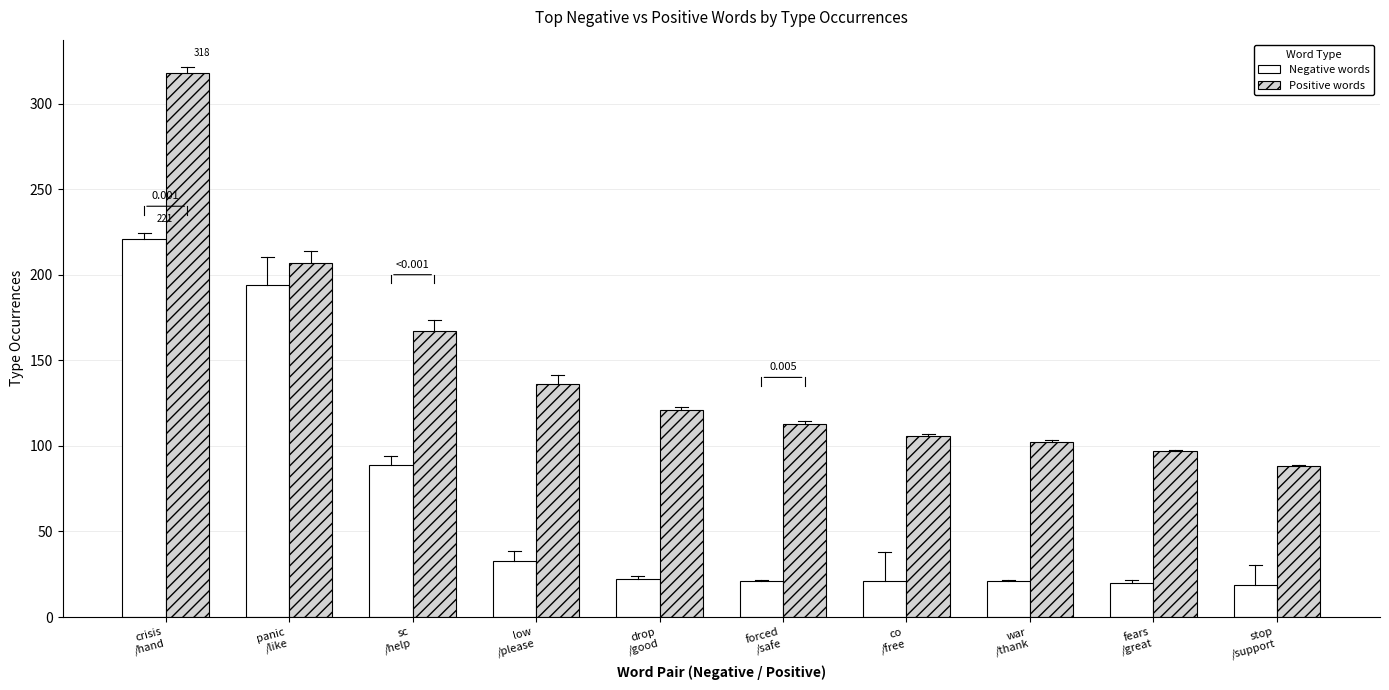

What is the minimum value shown in the chart?

19